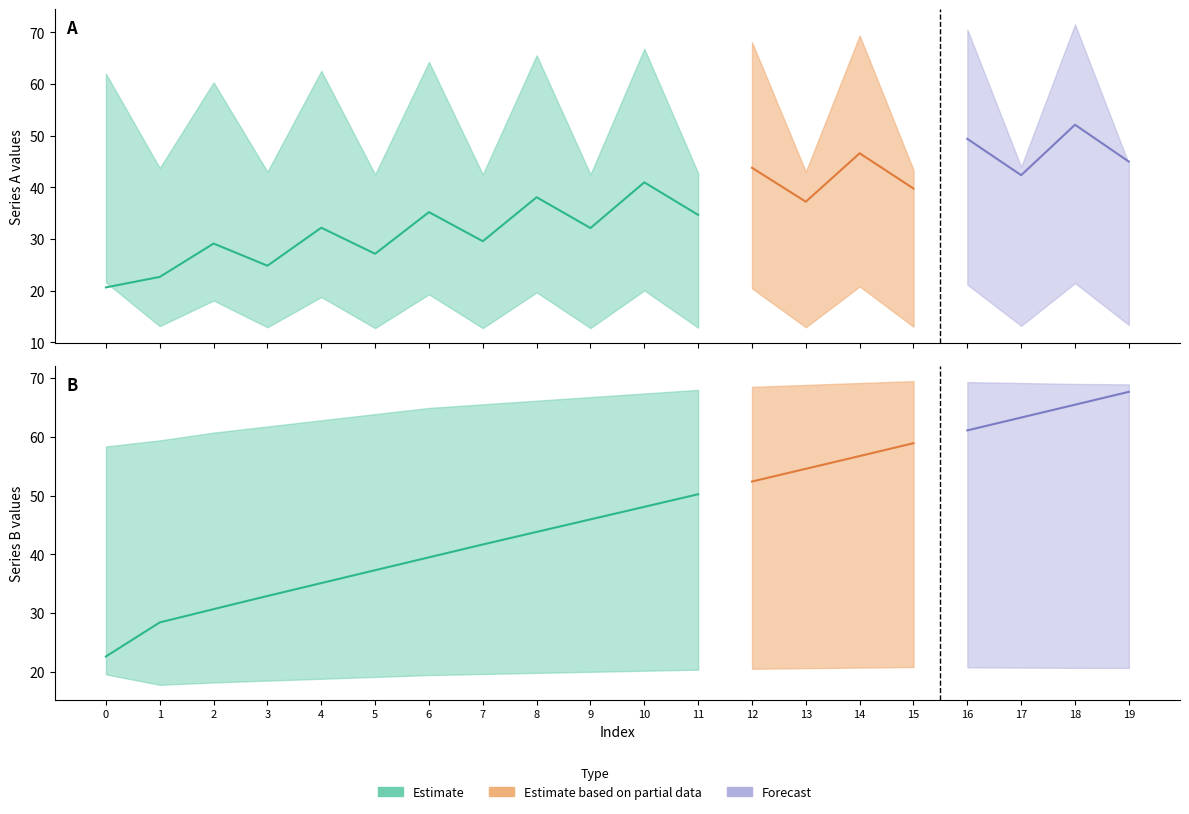

What is the highest value of the col_2_row1 series?

69.5